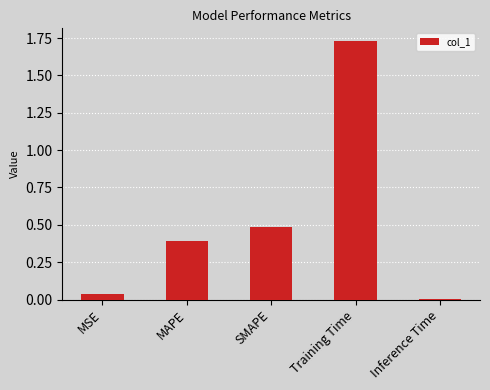

How many bars are there in total?

5